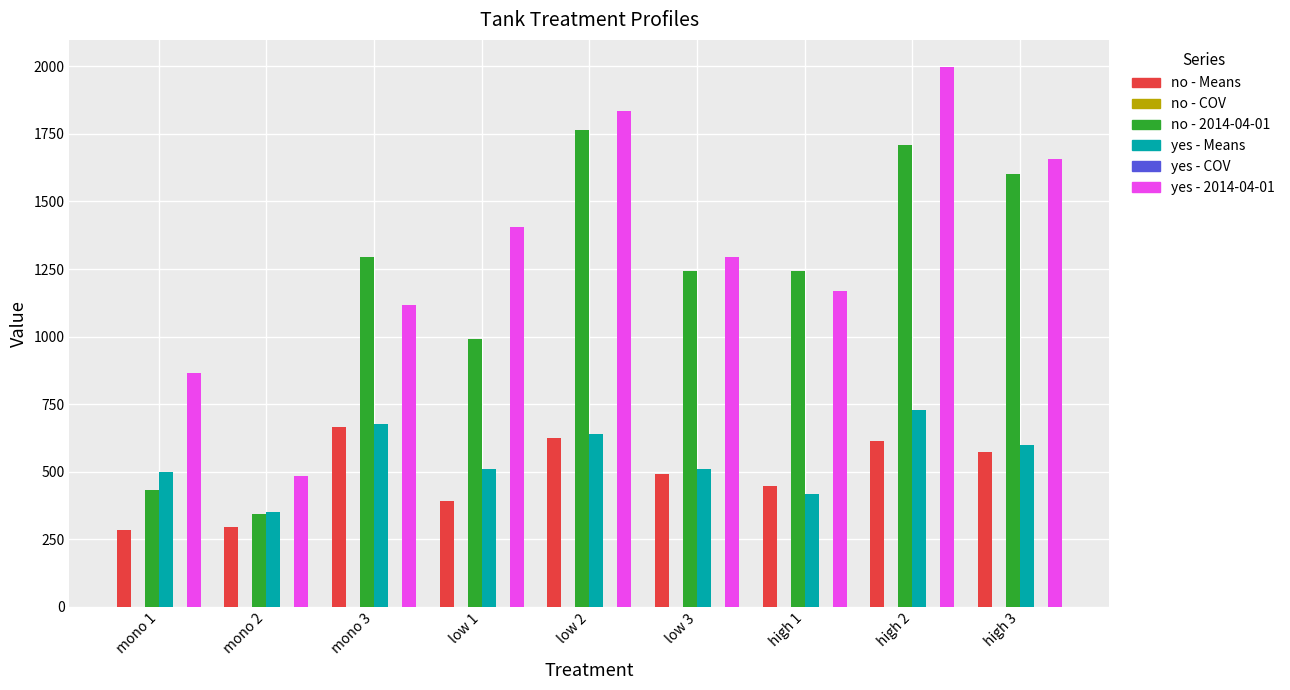

Which series has the largest total across all categories?

yes - 2014-04-01